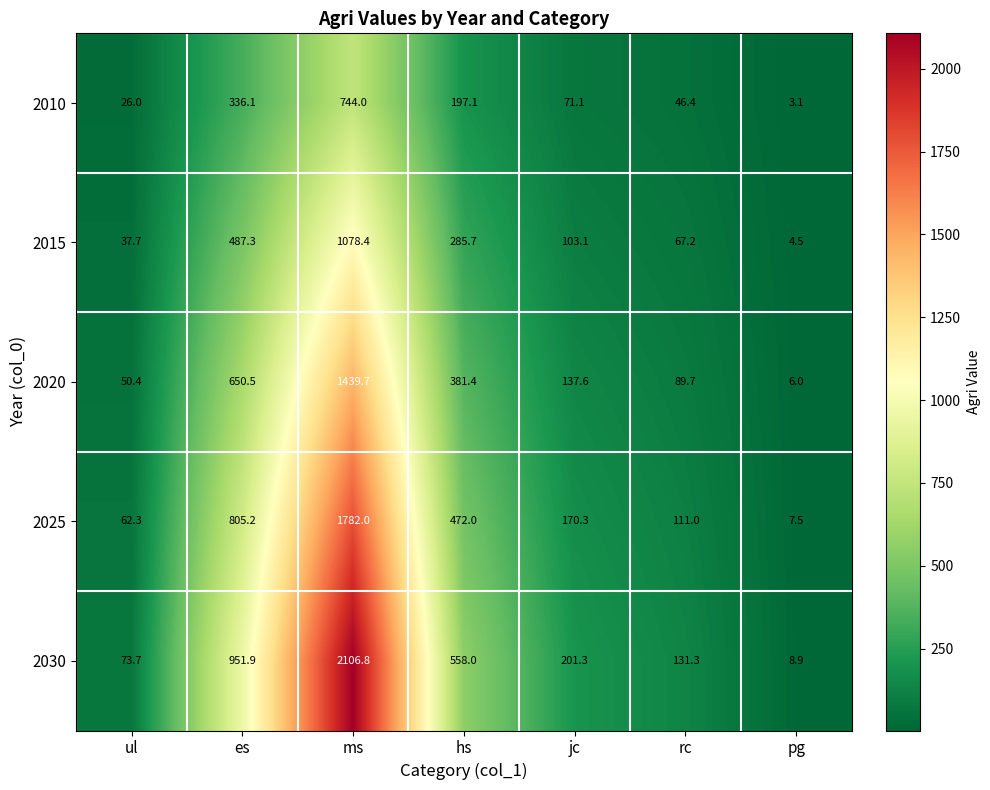

Which series has the largest total across all categories?

2030